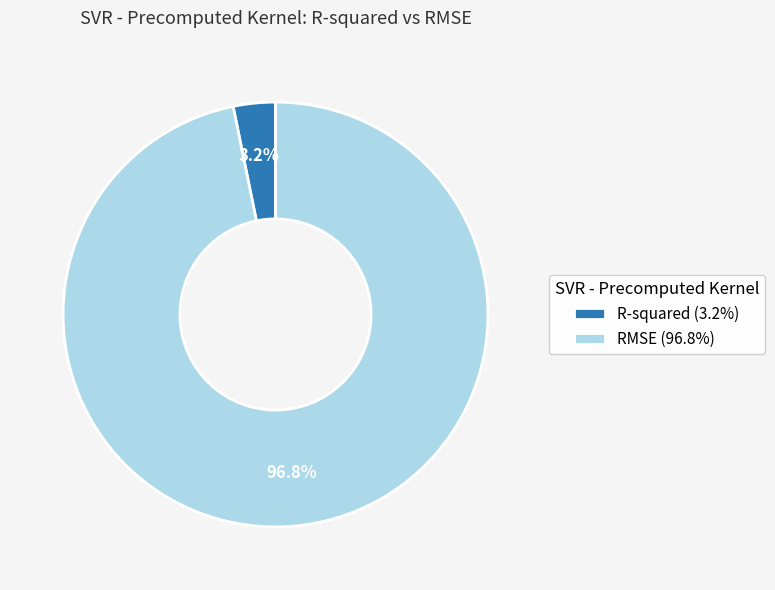

Which slice is the smallest?

R-squared